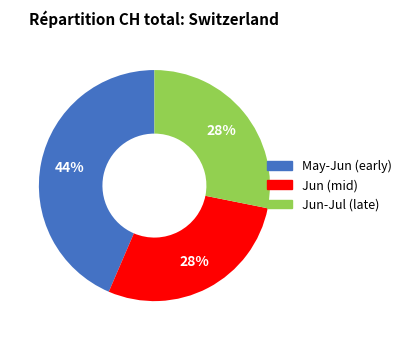

How many slices are in this pie chart?

3